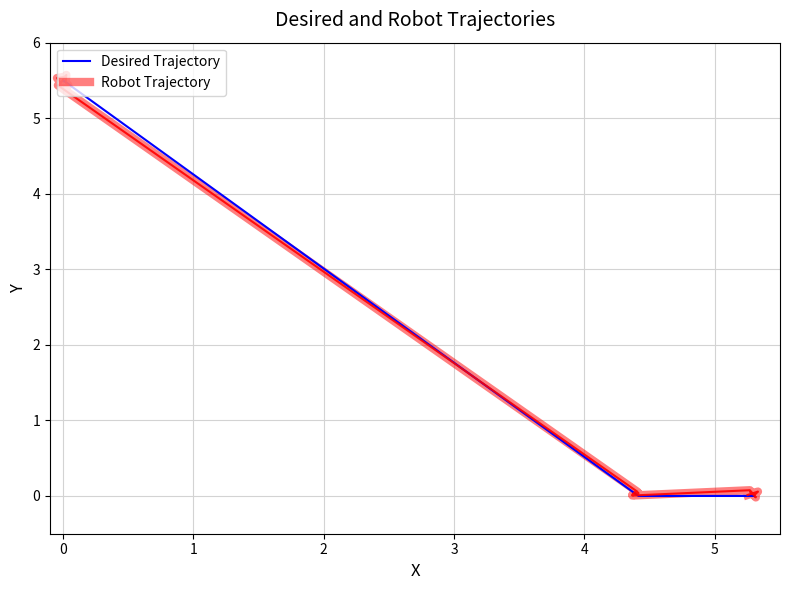

What is the label of the 18th point from the right?

1